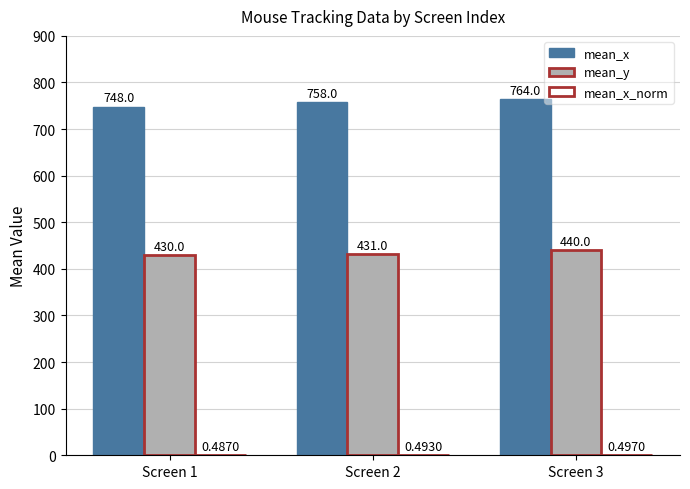

Which series has the largest total across all categories?

mean_x